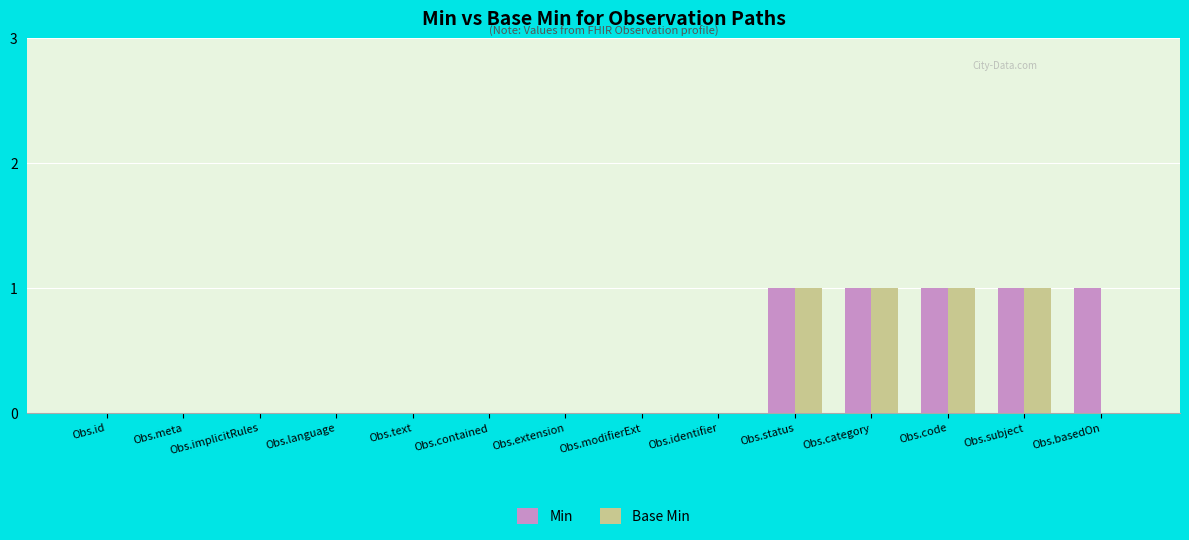

Reading right to left, what are all the values shown in this chart?

Min: Obs.basedOn=1	Obs.subject=1	Obs.code=1	Obs.category=1	Obs.status=1	Obs.identifier=0	Obs.modifierExt=0	Obs.extension=0	Obs.contained=0	Obs.text=0	Obs.language=0	Obs.implicitRules=0	Obs.meta=0	Obs.id=0
Base Min: Obs.basedOn=0	Obs.subject=1	Obs.code=1	Obs.category=1	Obs.status=1	Obs.identifier=0	Obs.modifierExt=0	Obs.extension=0	Obs.contained=0	Obs.text=0	Obs.language=0	Obs.implicitRules=0	Obs.meta=0	Obs.id=0